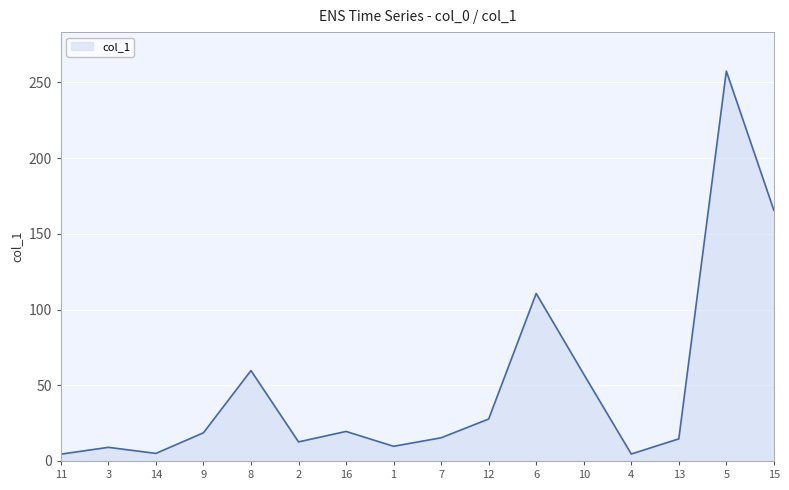

What is the change in value from 13 to 15?

+150.9